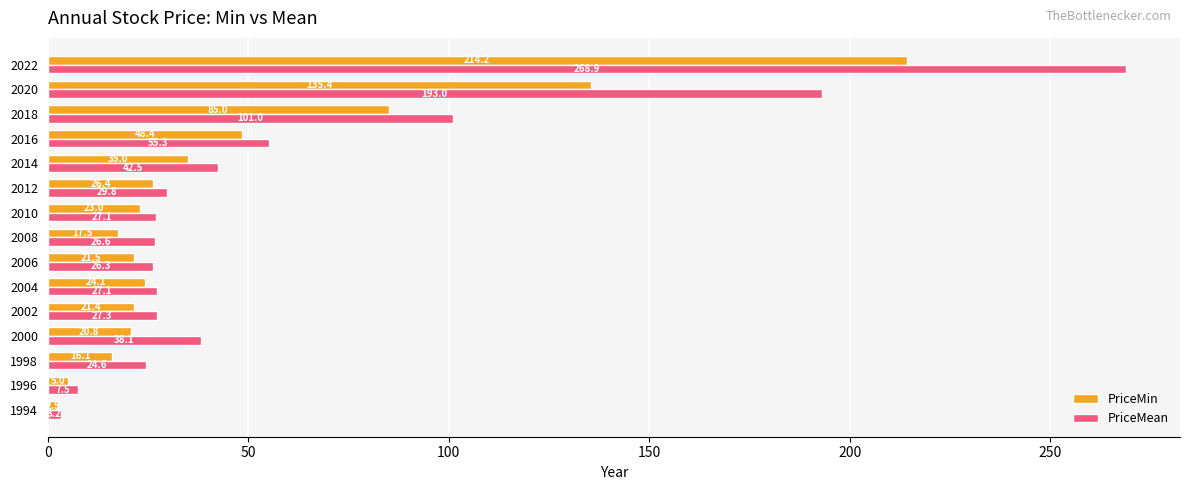

List the series in order of their overall mean, lowest first.

PriceMin, PriceMean